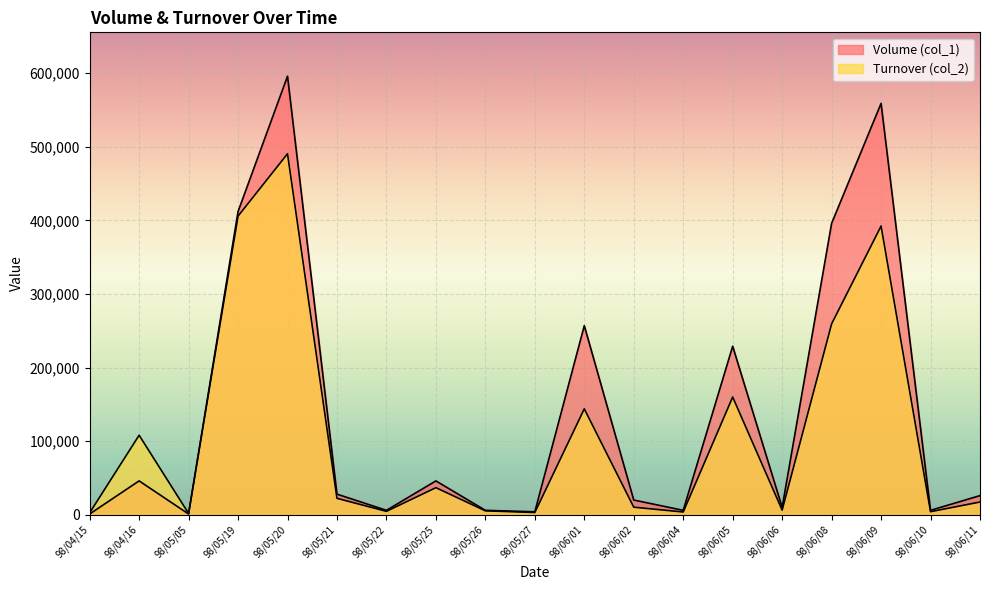

At which label does Turnover (col_2) reach its peak?

98/05/20